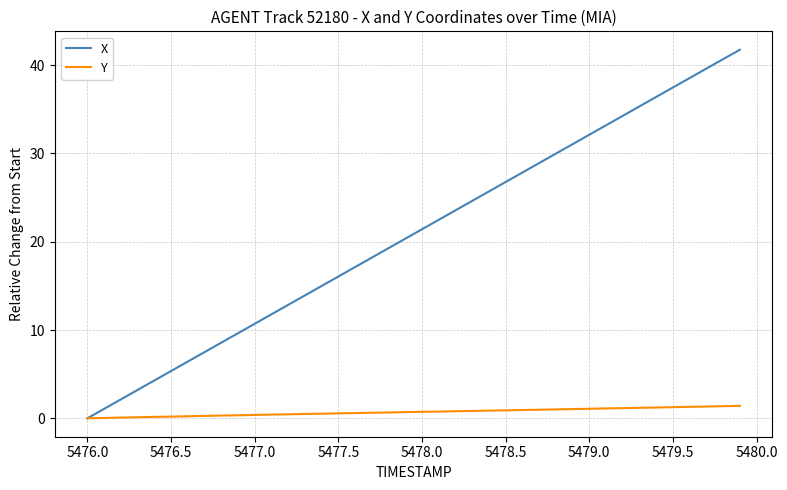

Which series has the largest total across all categories?

X